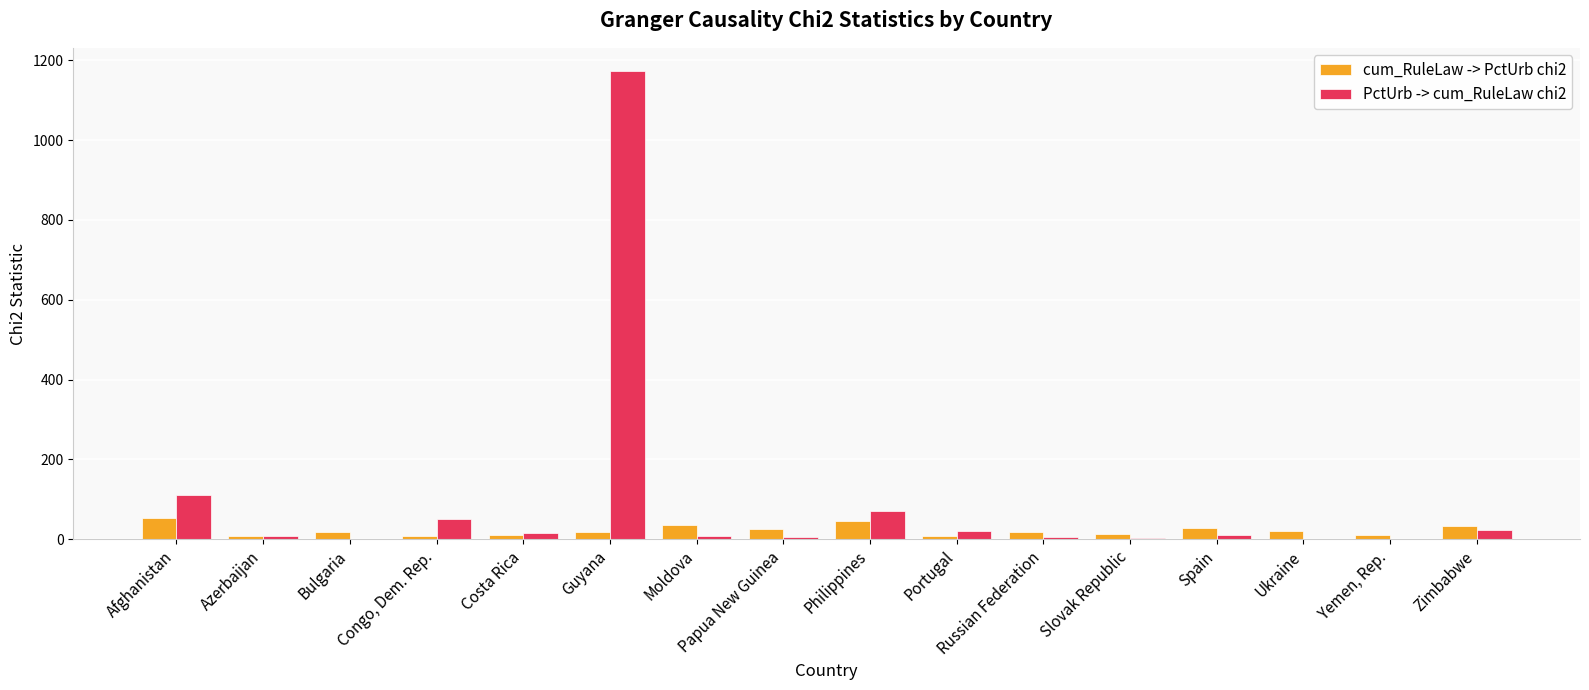

Which series has the largest range (max minus min)?

PctUrb -> cum_RuleLaw chi2